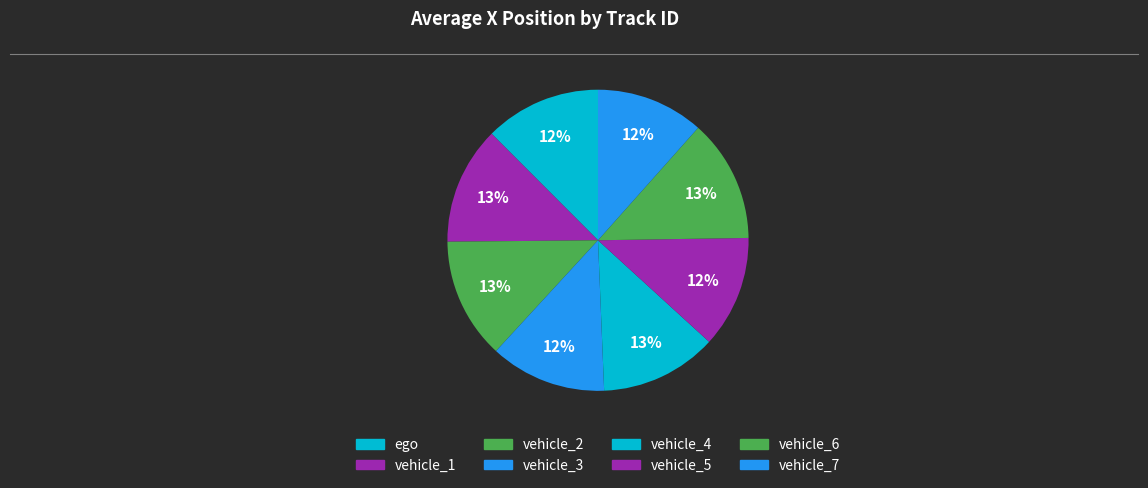

Which slice is the smallest?

vehicle_7